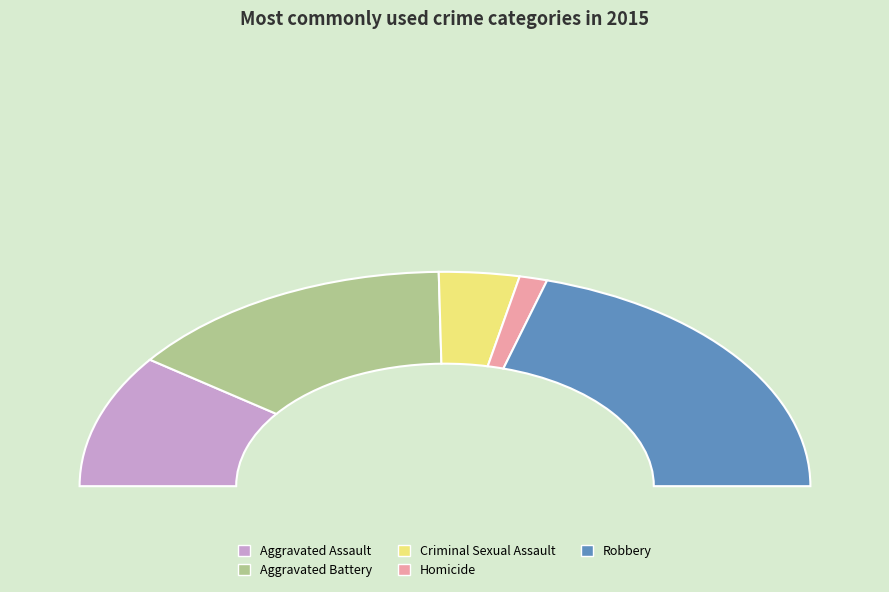

Rank the categories by value from lowest to highest.

Homicide, Criminal Sexual Assault, Aggravated Assault, Aggravated Battery, Robbery